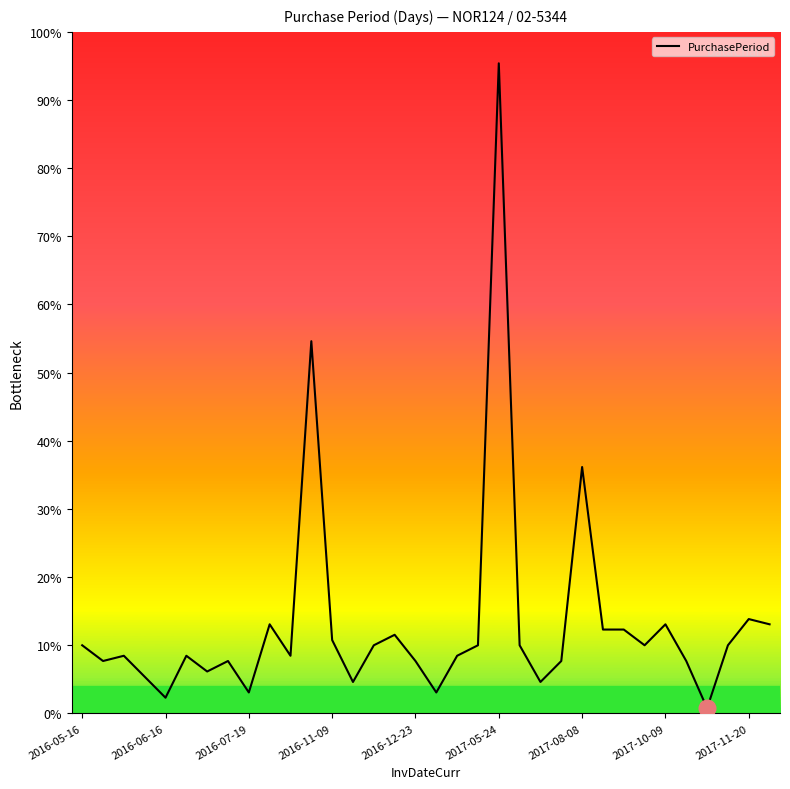

Does the chart display data point markers on the line(s)?

No